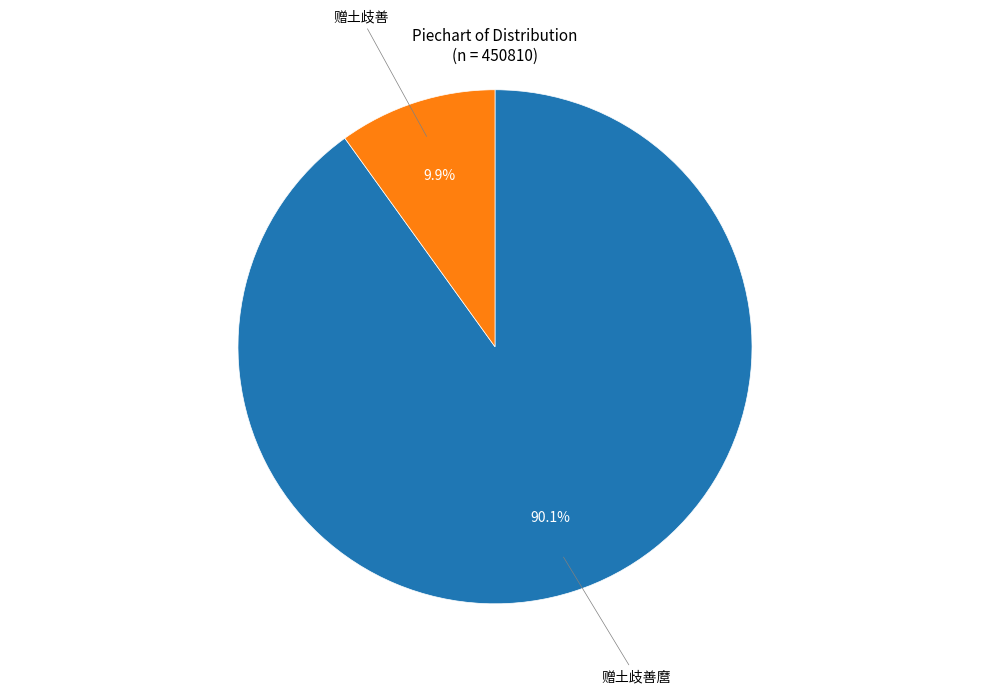

Is there any slice that represents more than half of the pie?

Yes